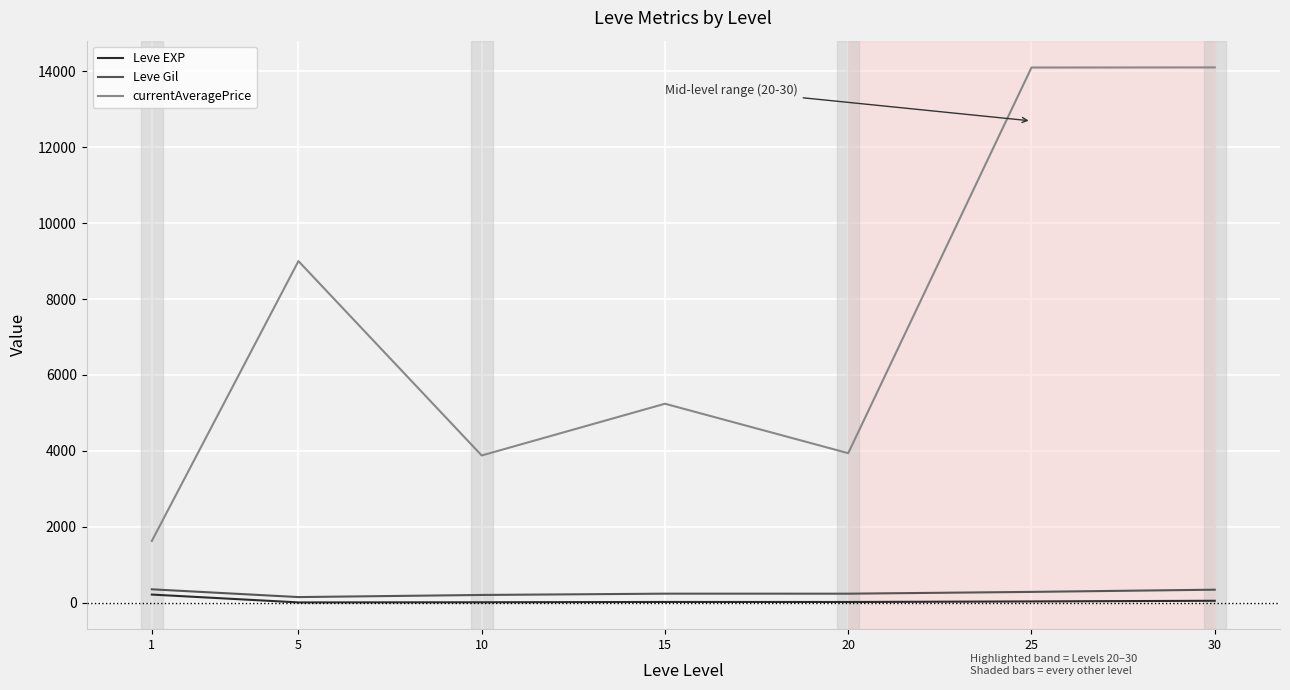

The Leve EXP series shows 15.7 at 15. True or false?

True